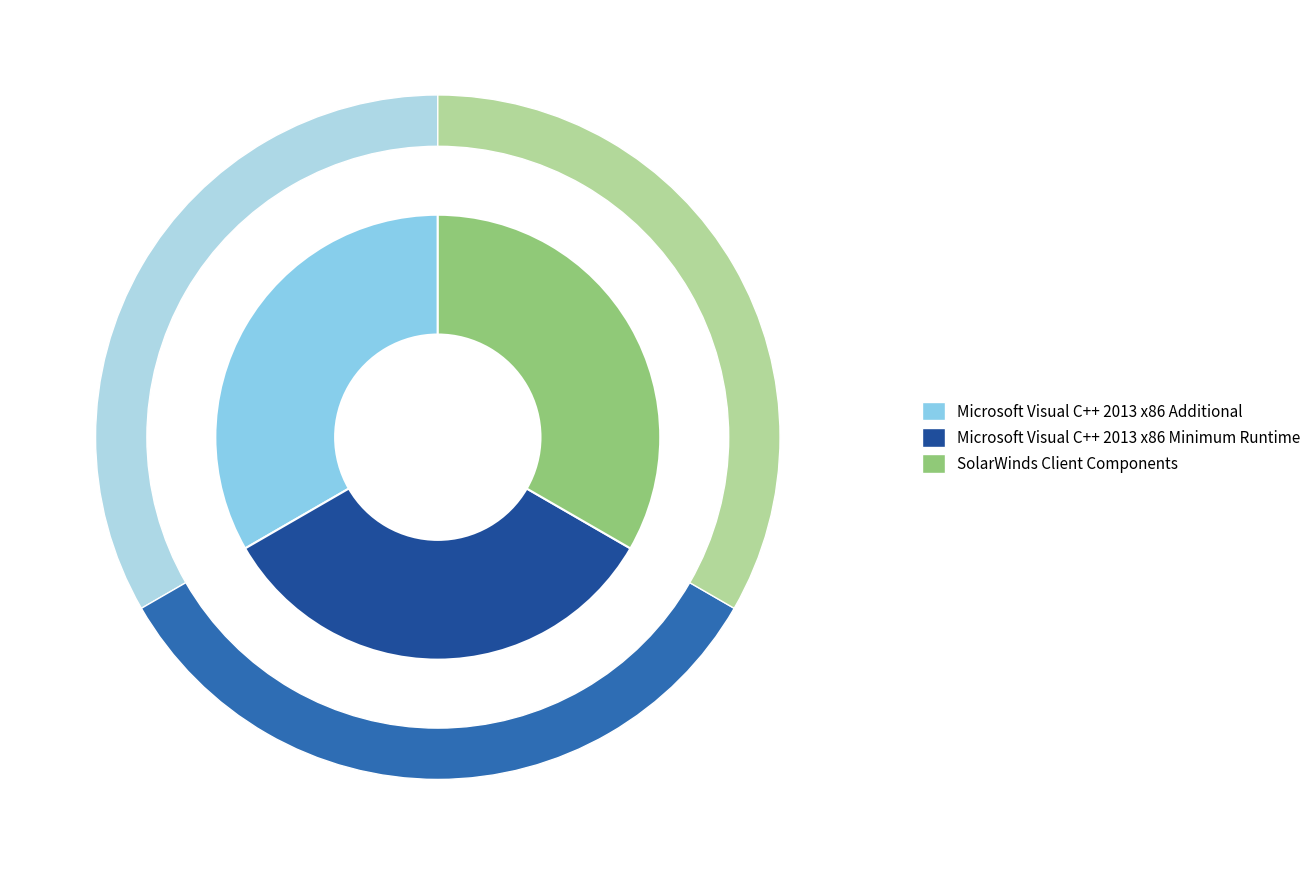

What is the ratio of the value at Microsoft Visual C++ 2013 x86 Minimum Runtime to the value at Microsoft Visual C++ 2013 x86 Additional?

1.0